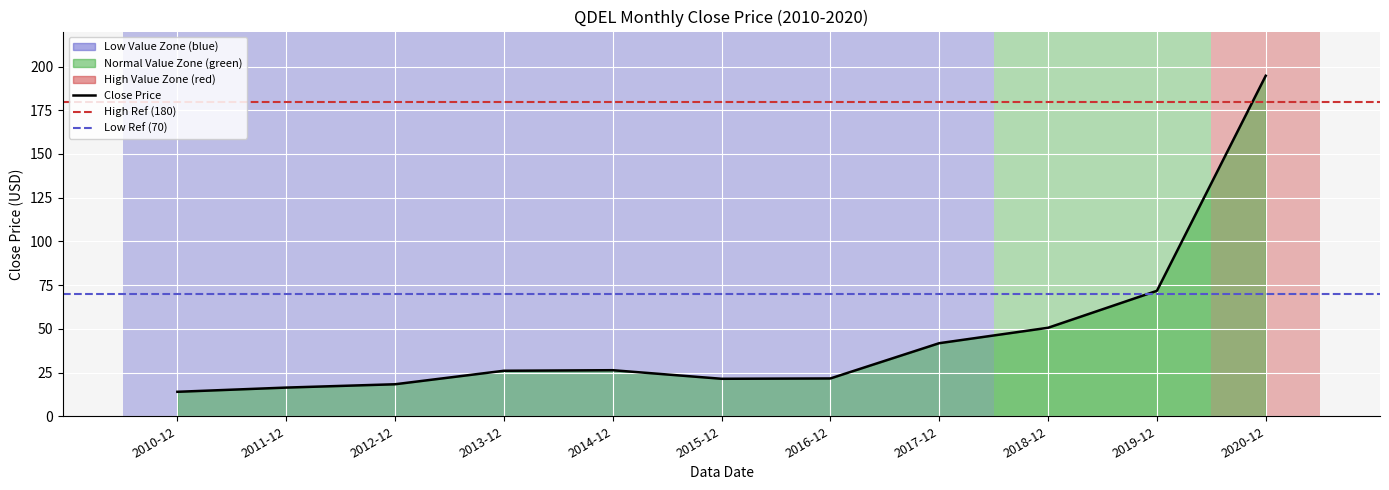

What is the average value?

45.7